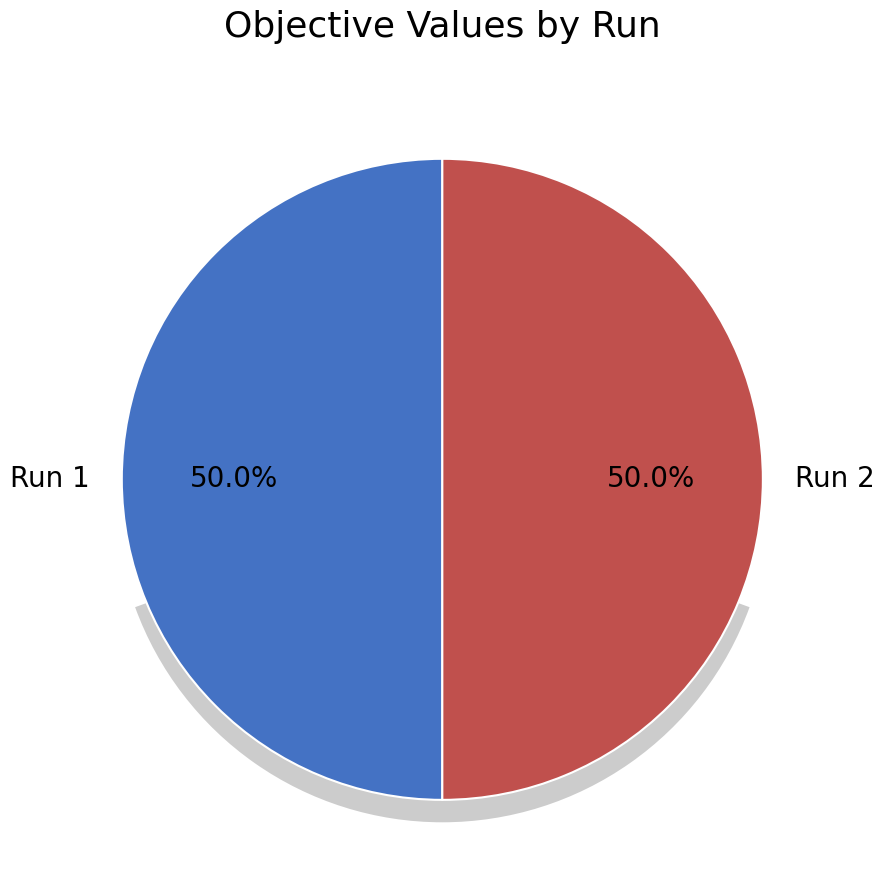

To the nearest percent, what portion does Run 1 represent?

50%